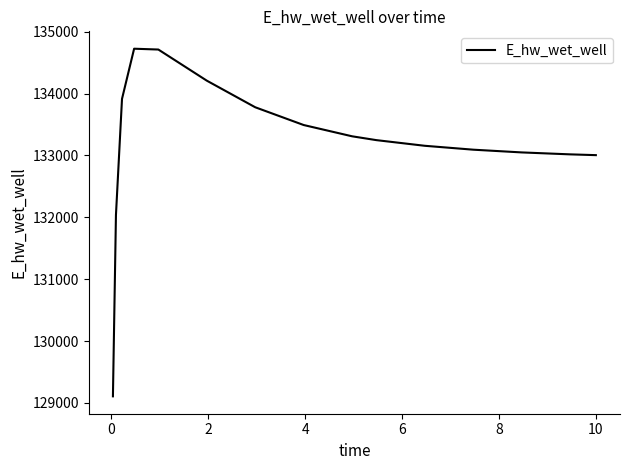

What is the average value?

133189.9